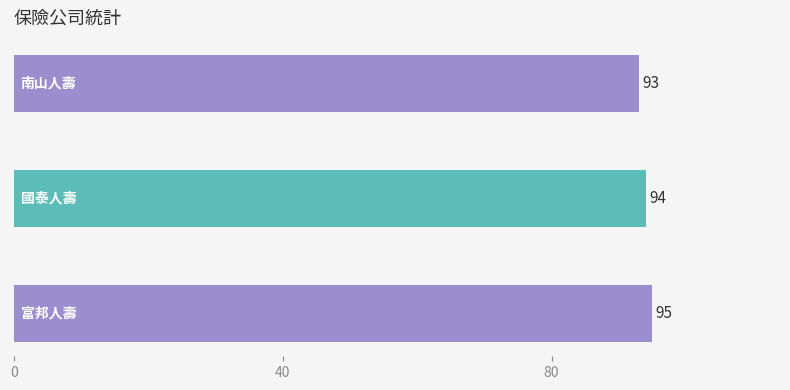

What is the maximum value shown in the chart?

95